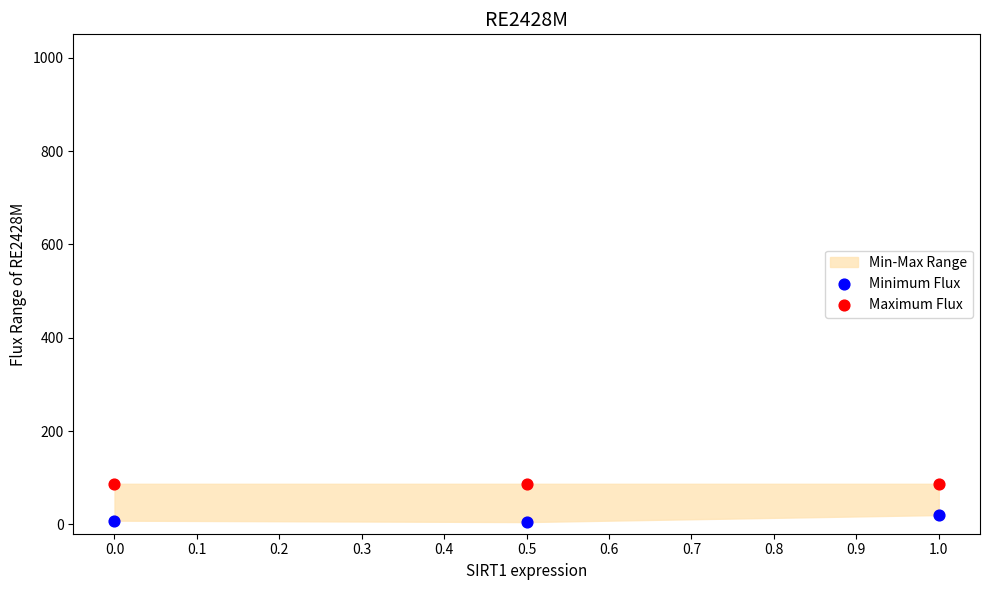

Which series reaches the maximum Y coordinate?

Maximum Flux